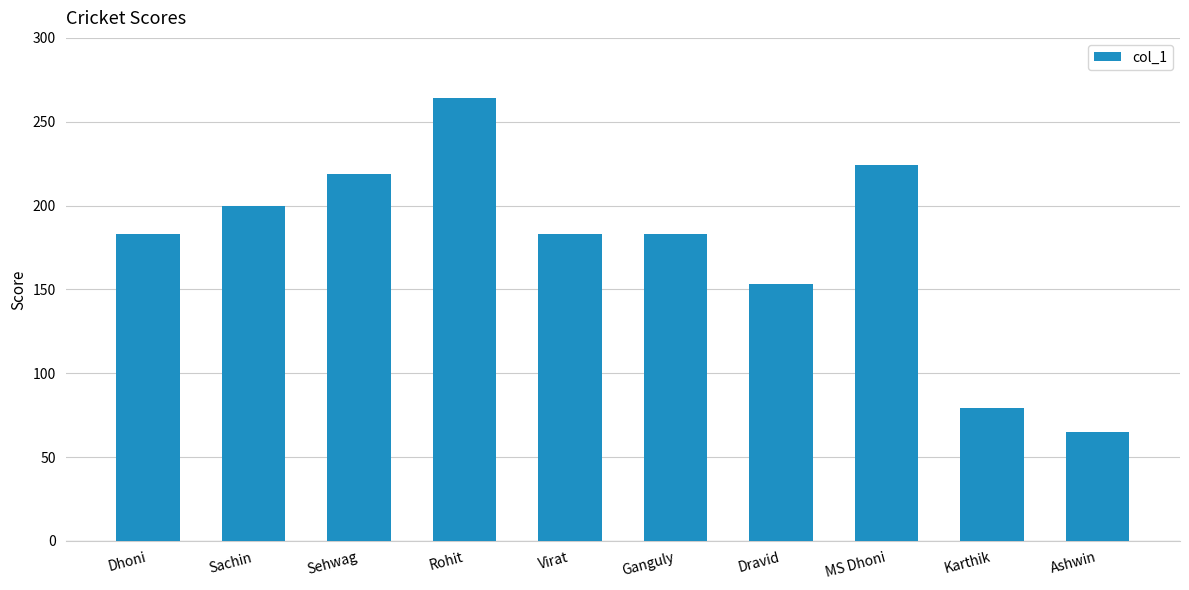

What is the label of the 6th bar from the left?

Ganguly